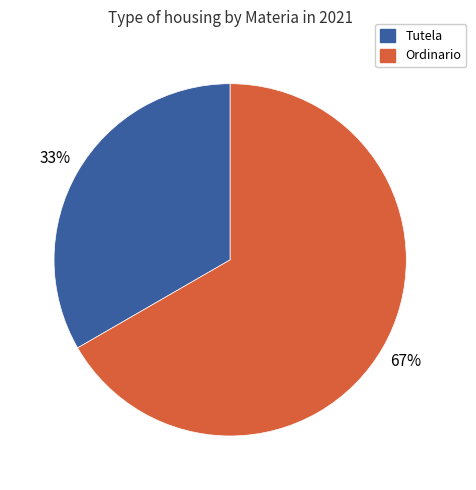

Rank the categories by value from lowest to highest.

Tutela, Ordinario